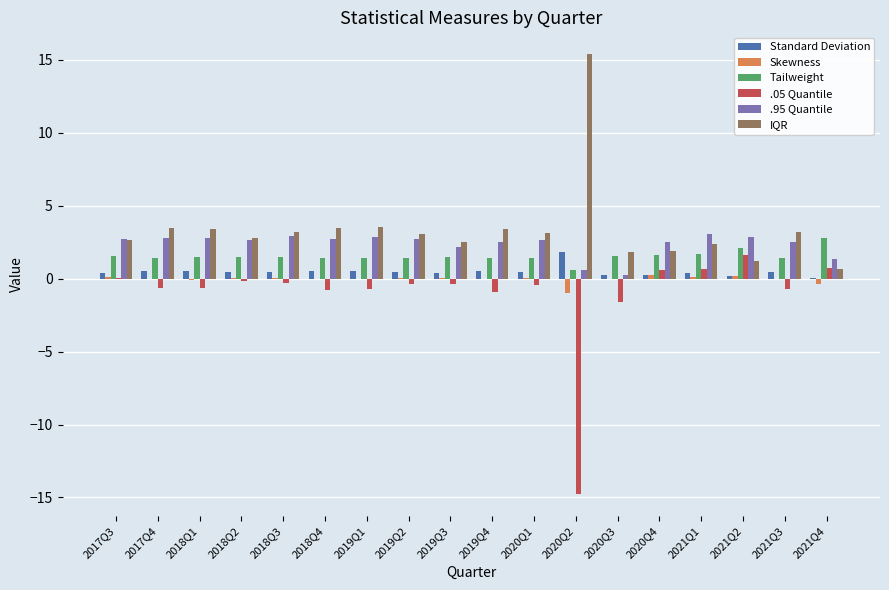

At which label is .05 Quantile closest to -6?

2020Q3